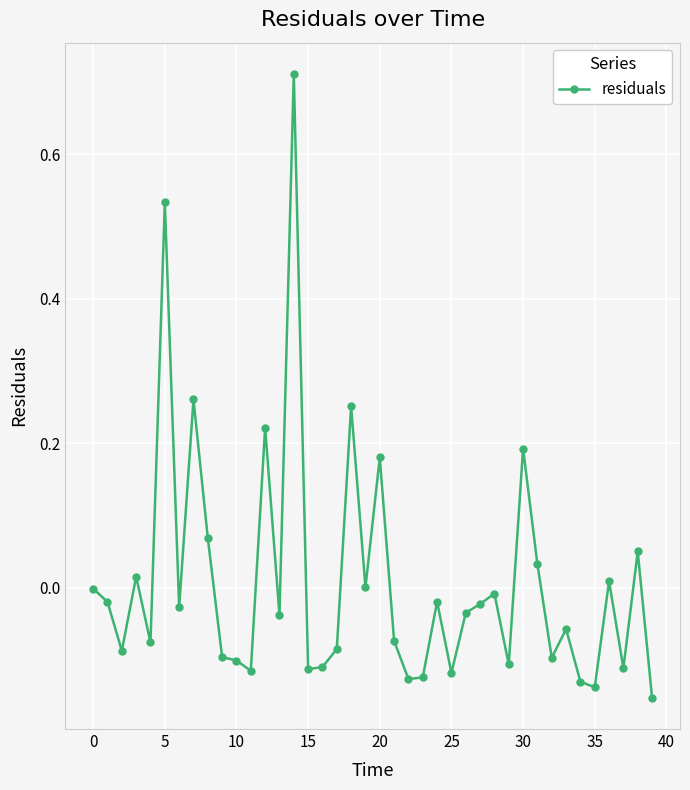

True or false: there are more than 1 points higher than both neighbors.

True